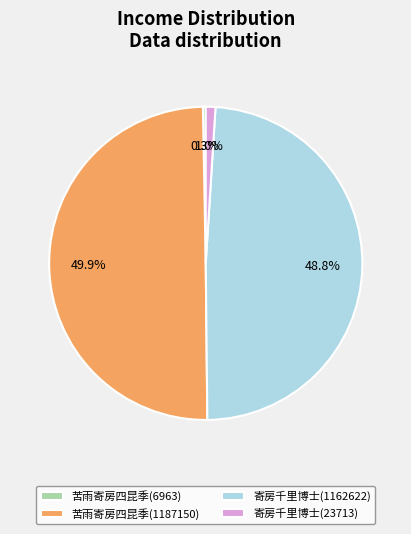

What is the largest slice in the pie chart?

苦雨寄房四昆季(1187150)